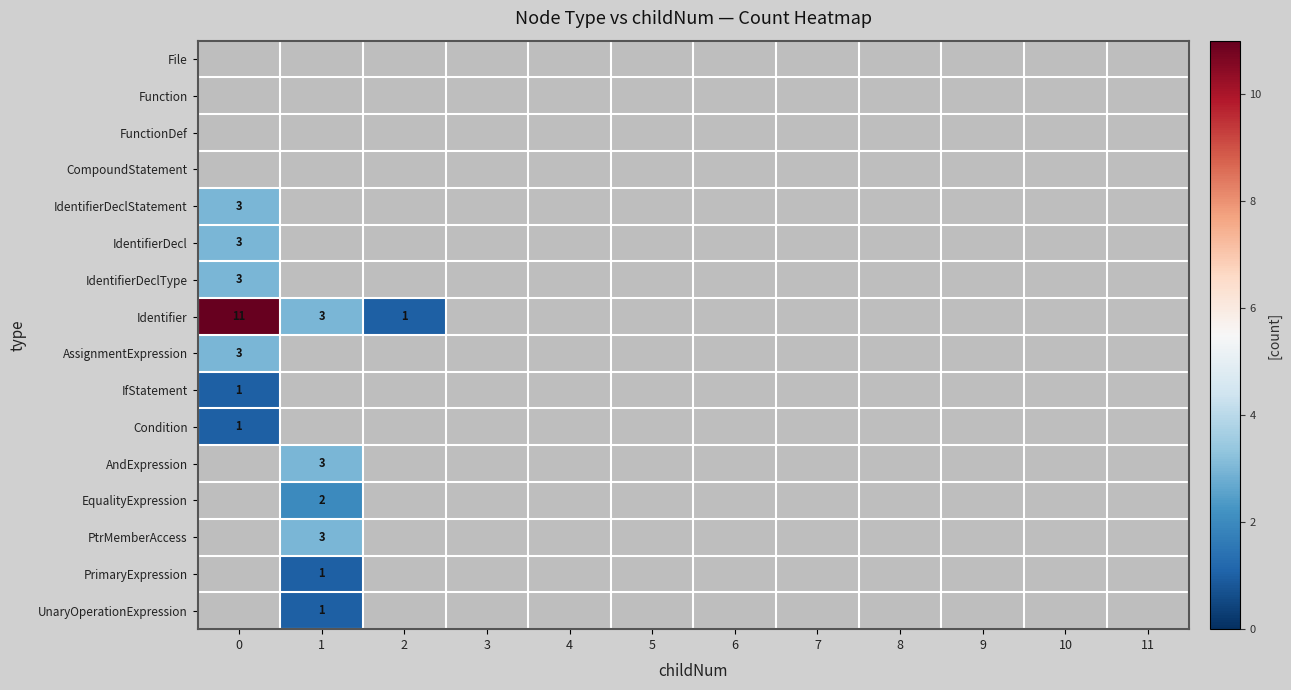

Is it true that Condition equals 1 at 0?

True